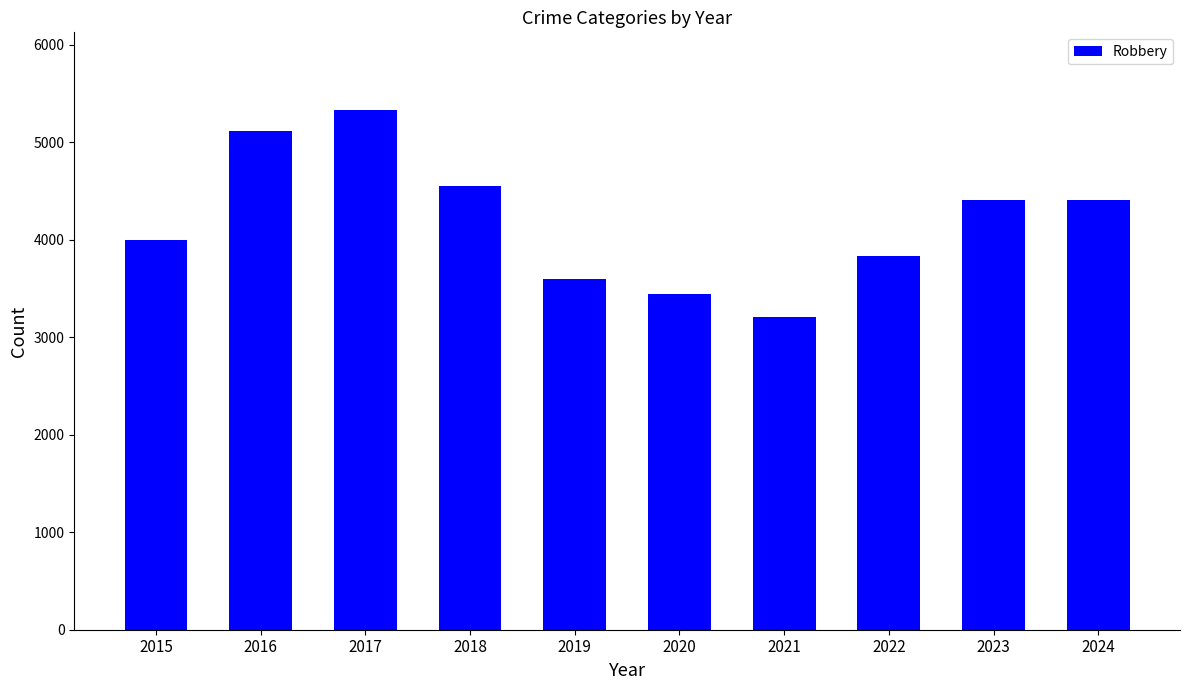

At which category does the chart reach its peak across all series?

2017